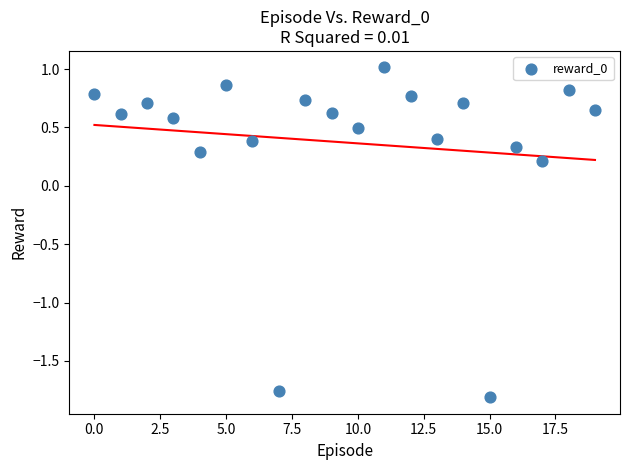

What is the range of Y values (max minus min)?

2.8